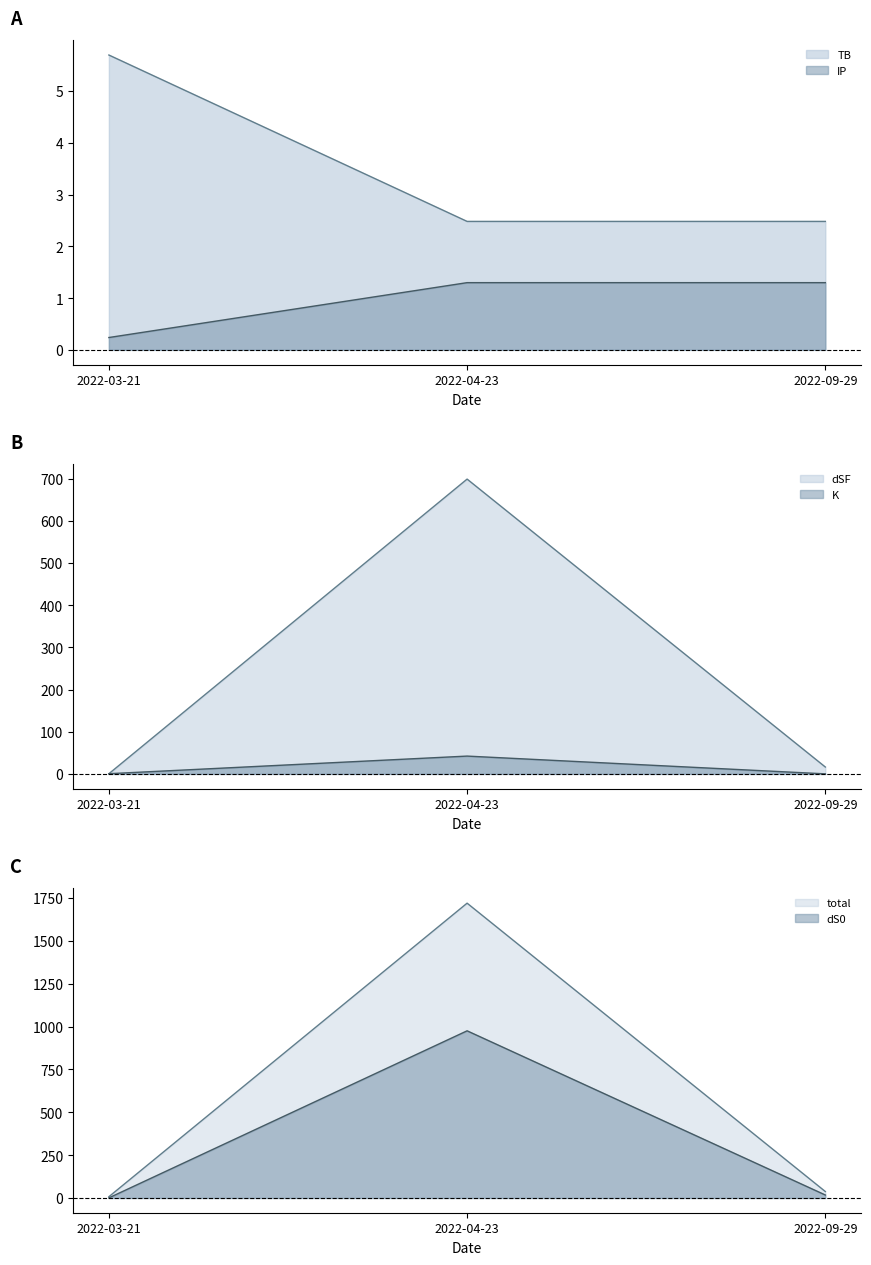

What is the label of the 3rd point from the right?

2022-03-21